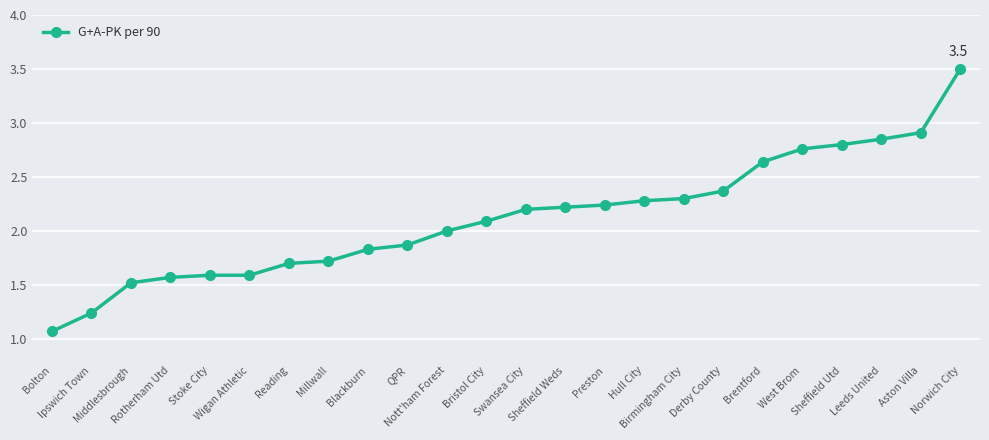

What is the sum of all values?

50.9